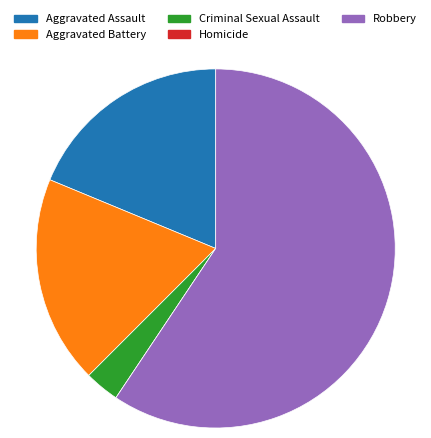

Is there any slice that represents more than half of the pie?

Yes